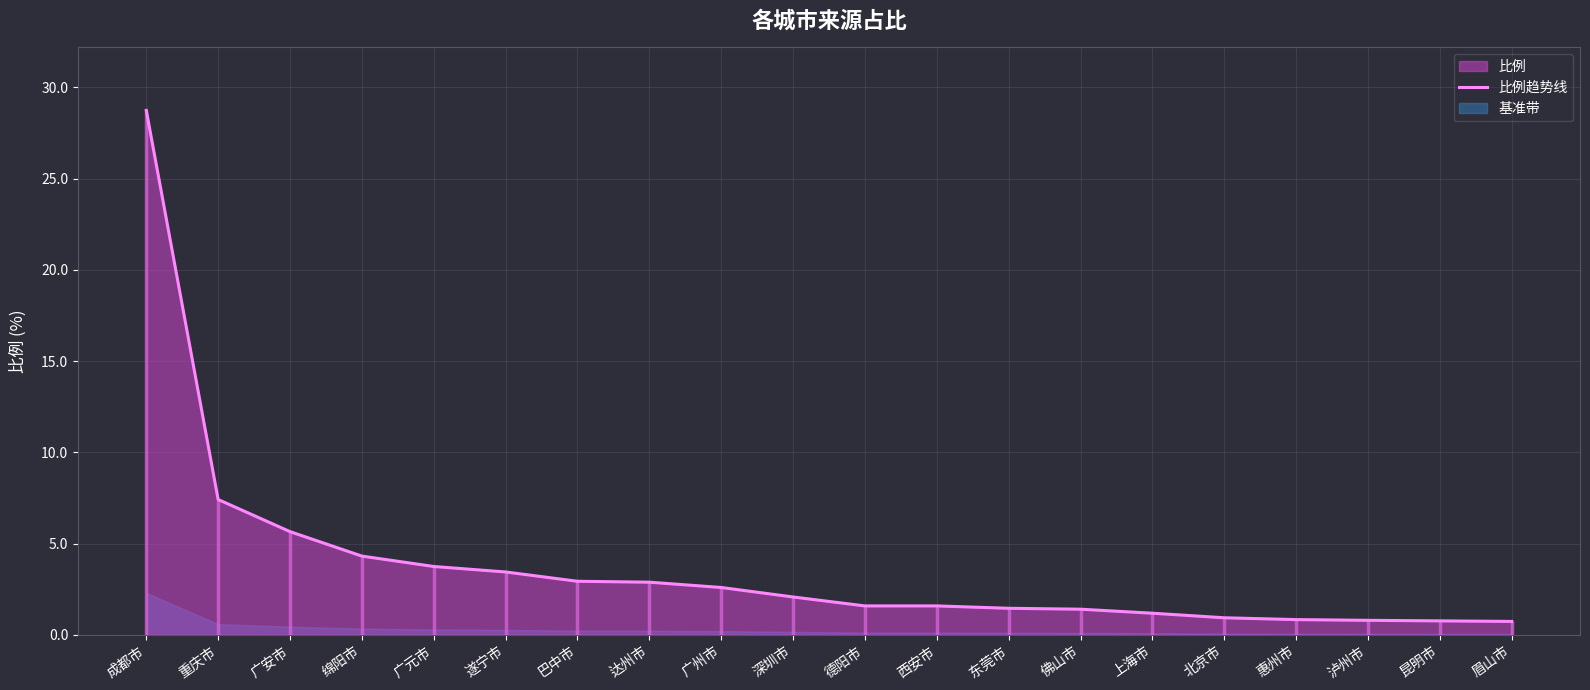

List the labels in order of value, largest first.

成都市, 重庆市, 广安市, 绵阳市, 广元市, 遂宁市, 巴中市, 达州市, 广州市, 深圳市, 德阳市, 西安市, 东莞市, 佛山市, 上海市, 北京市, 惠州市, 泸州市, 昆明市, 眉山市